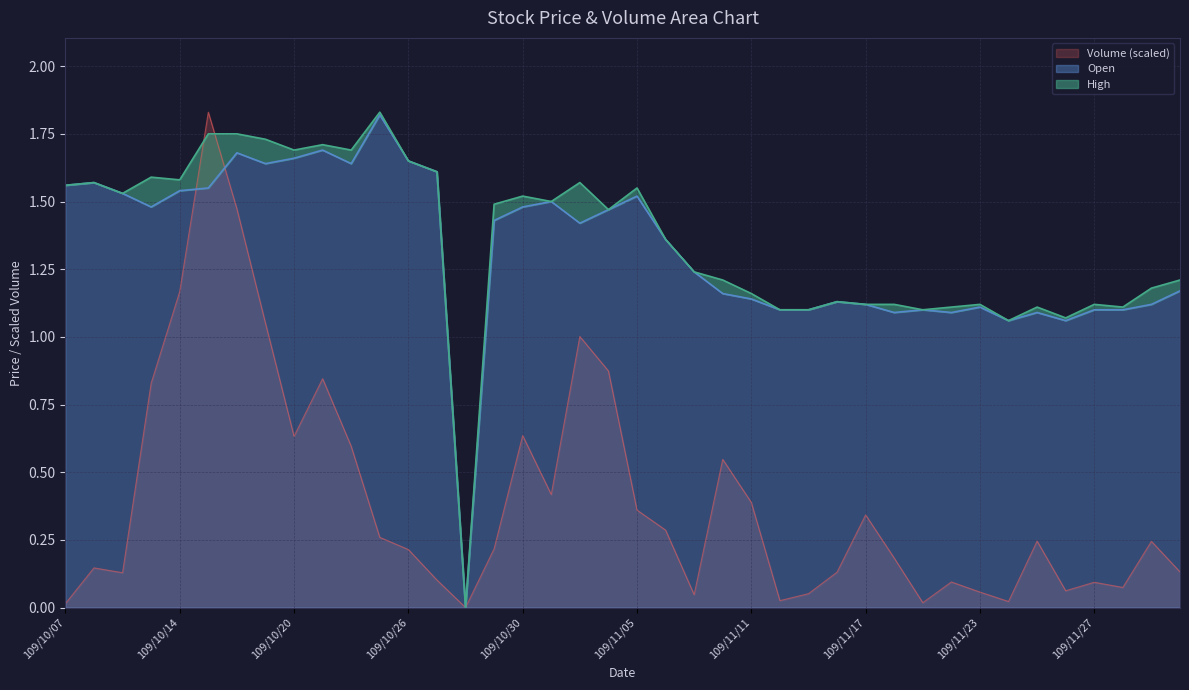

Where is High nearest to the value 0?

109/10/28